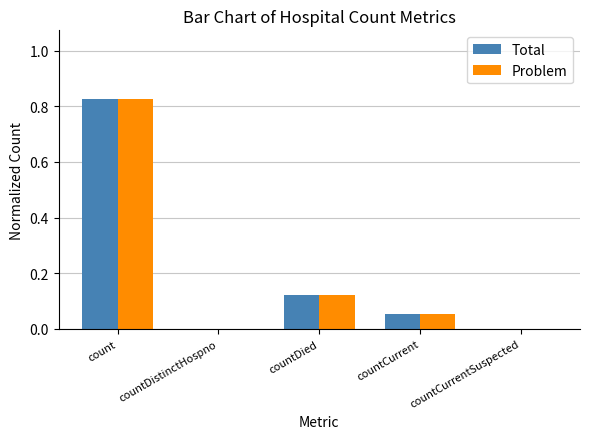

What is the sum of all Total values?

1.0